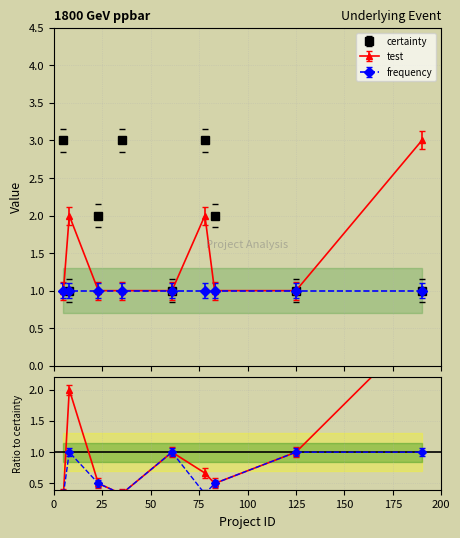

After their last crossing, which series has the higher values: test or certainty?

certainty